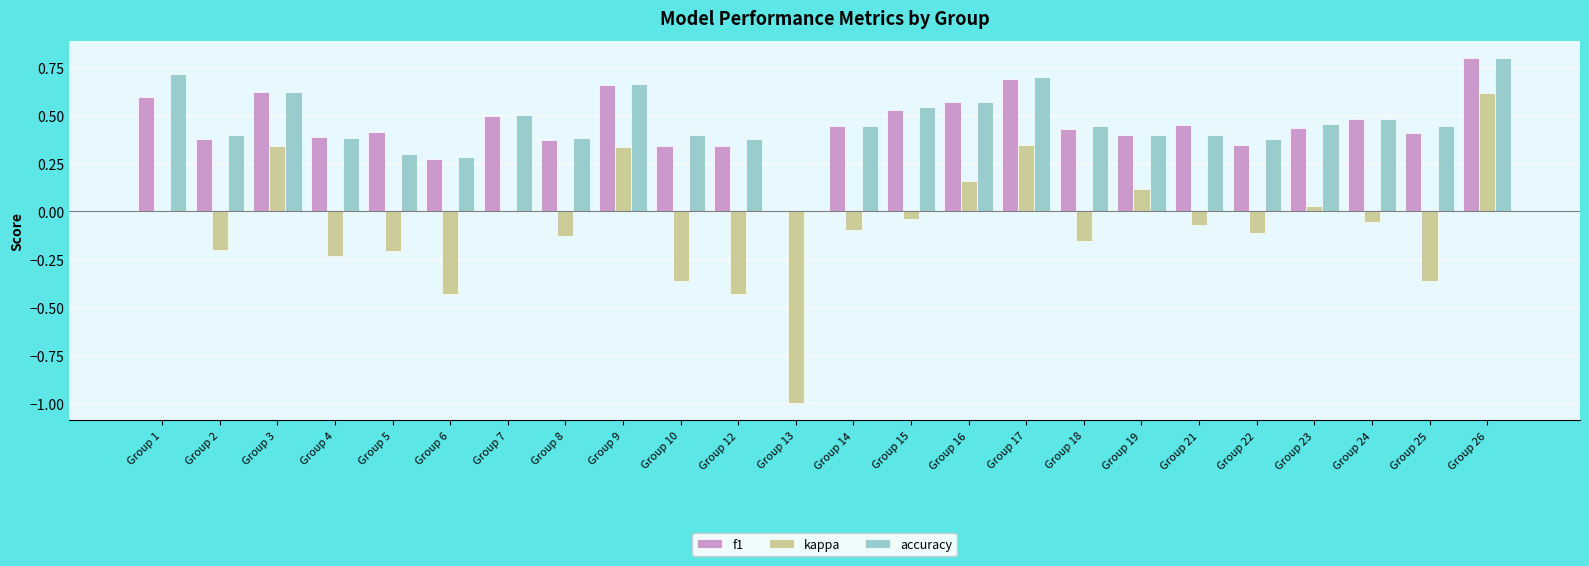

Count the number of categories in the chart.

24